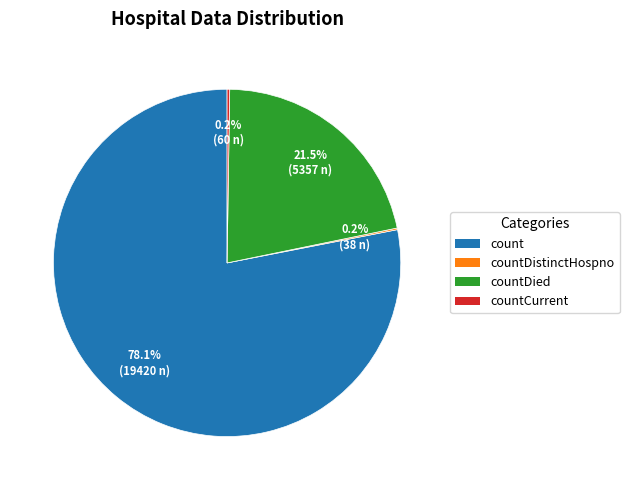

Is there a majority slice in this chart?

Yes